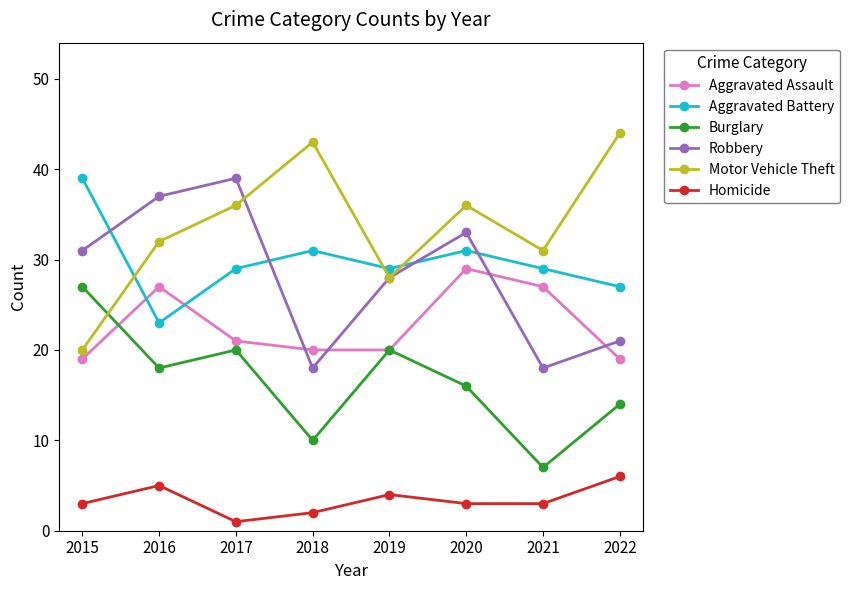

Which series changed the most between 2015 and 2022?

Motor Vehicle Theft